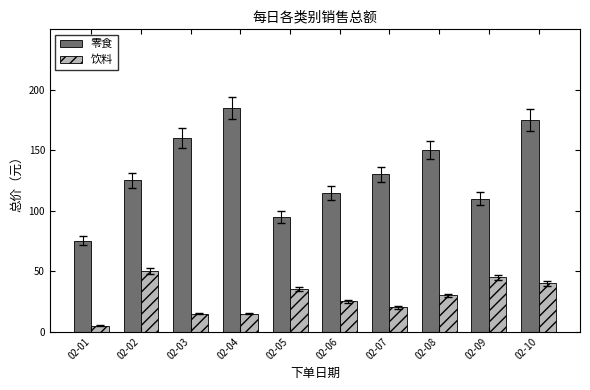

What is the total value across all series at 02-10?

215